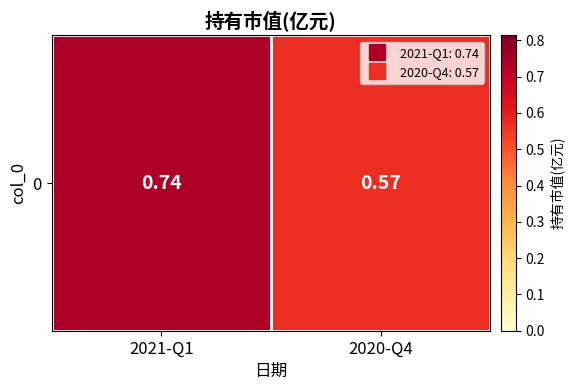

What is the smallest value displayed?

0.6